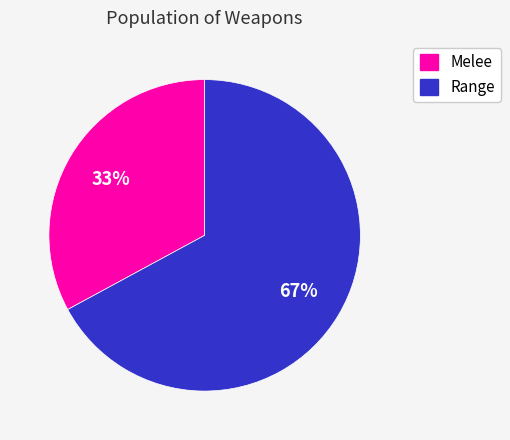

To the nearest percent, what is the average slice percentage?

50%